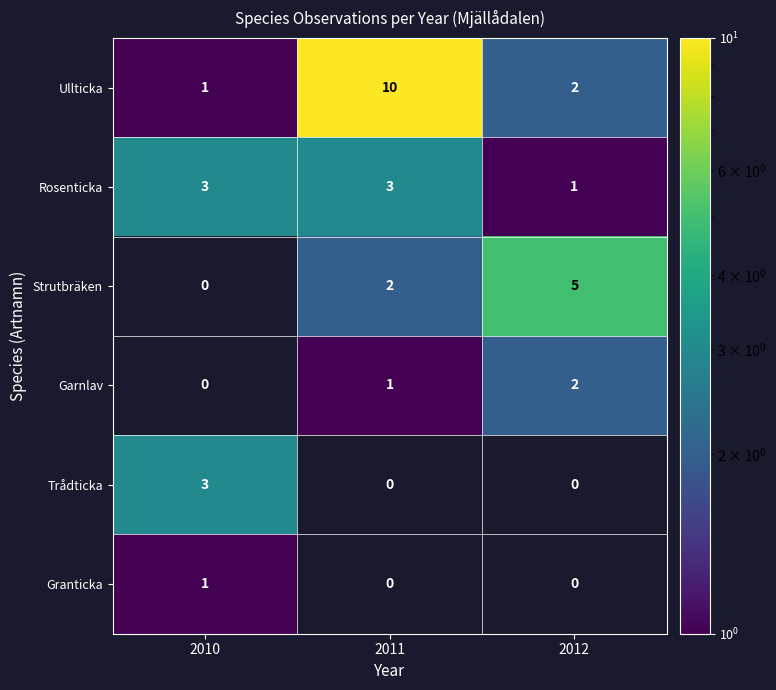

What is the spread (max minus min) of values at 2010?

2.0